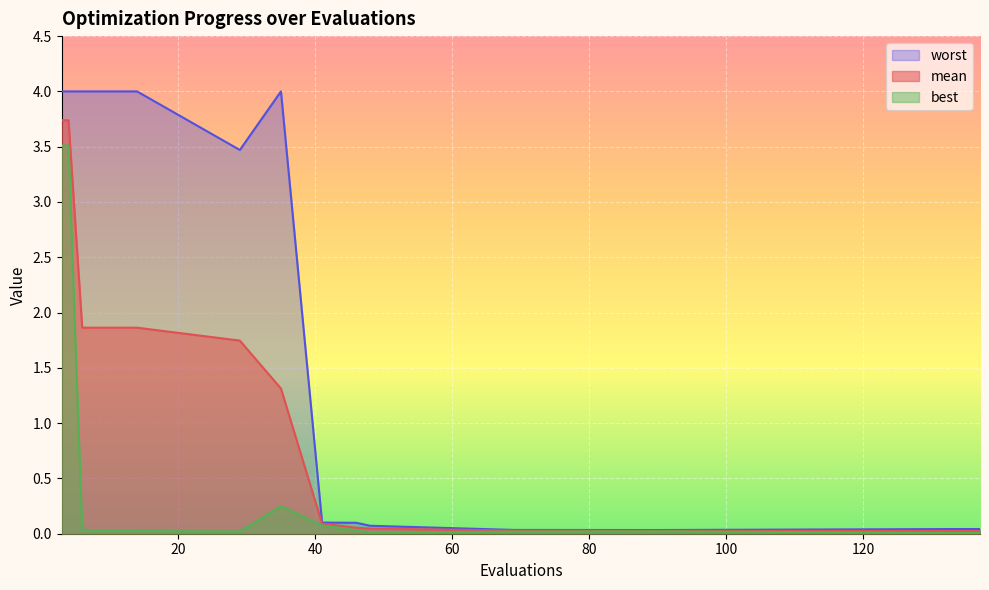

True or false: best and mean intersect in this chart.

False